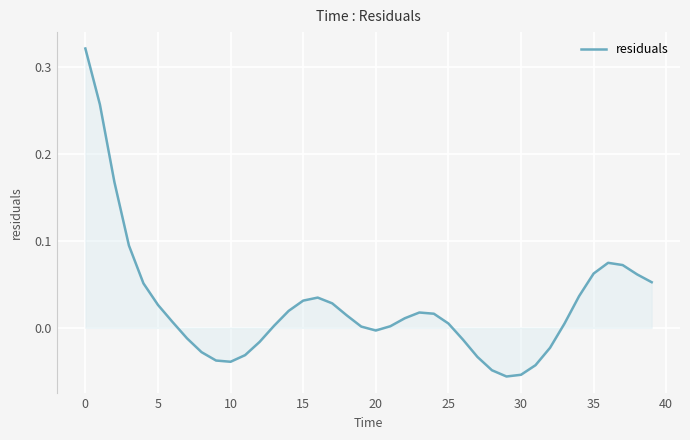

What is the difference between the maximum and minimum values?

0.4